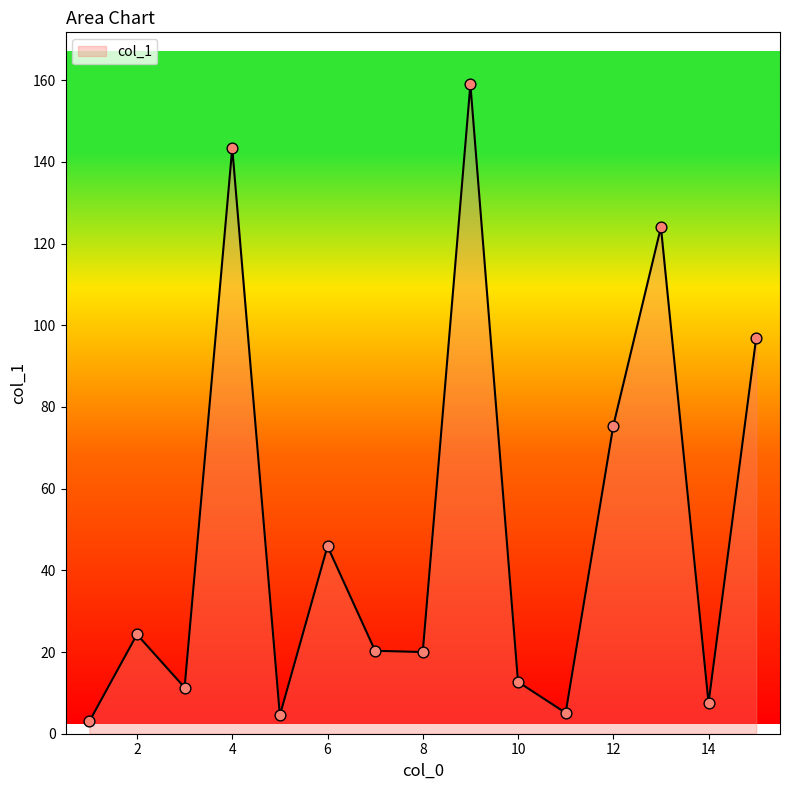

What is the greatest value displayed?

159.0